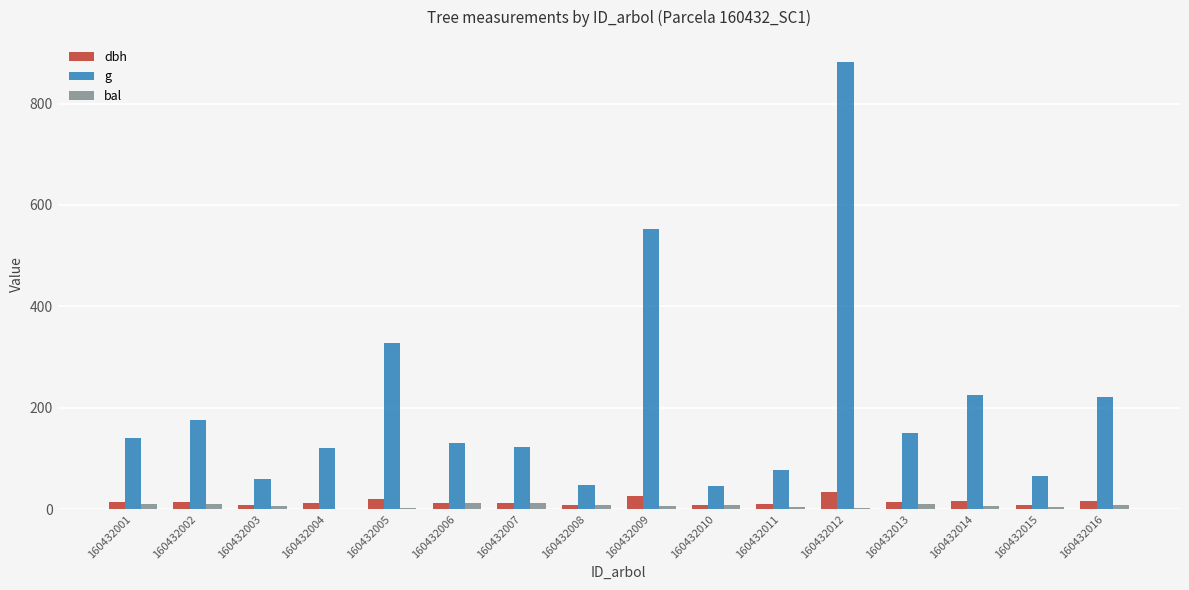

The g series shows 884.2 at 160432009. True or false?

False